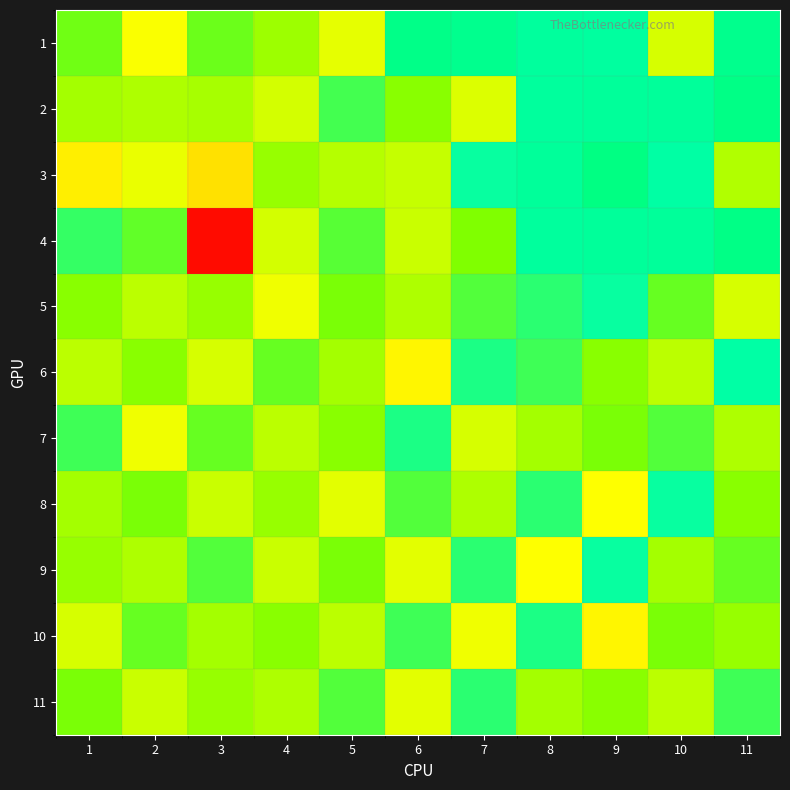

What is the difference between the highest and lowest values at 5?

0.6